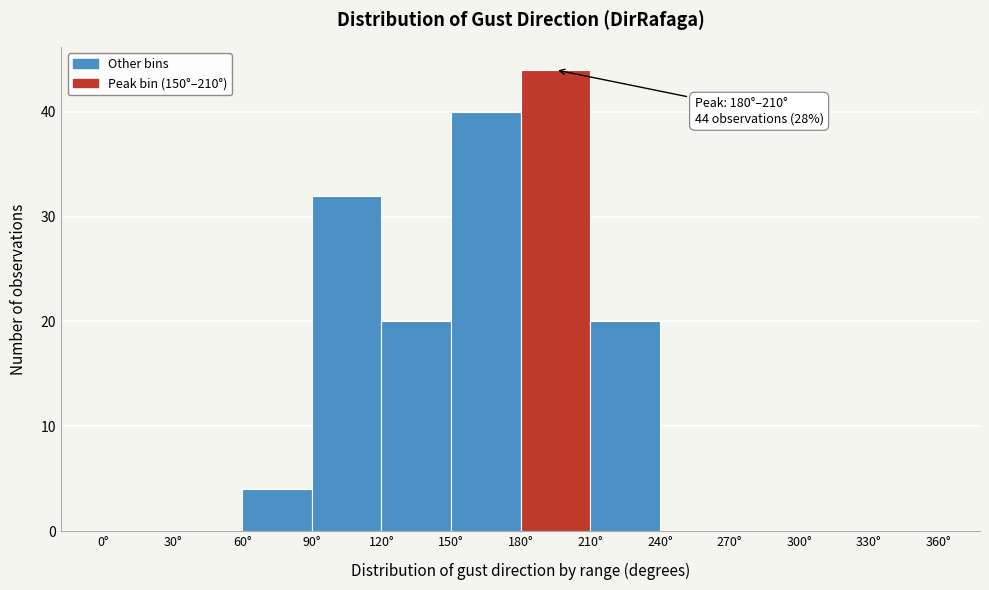

Over which range of the x-axis is the bar tallest?

180 to 210